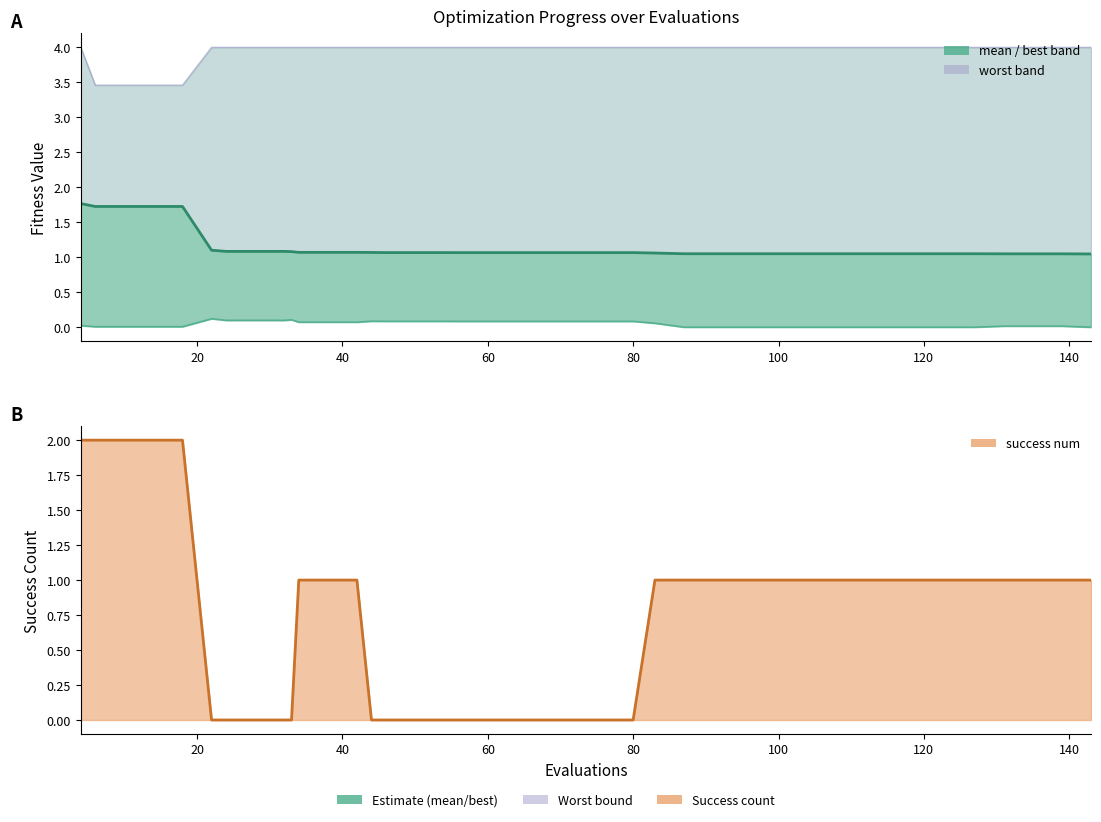

Which series has the largest total across all categories?

worst